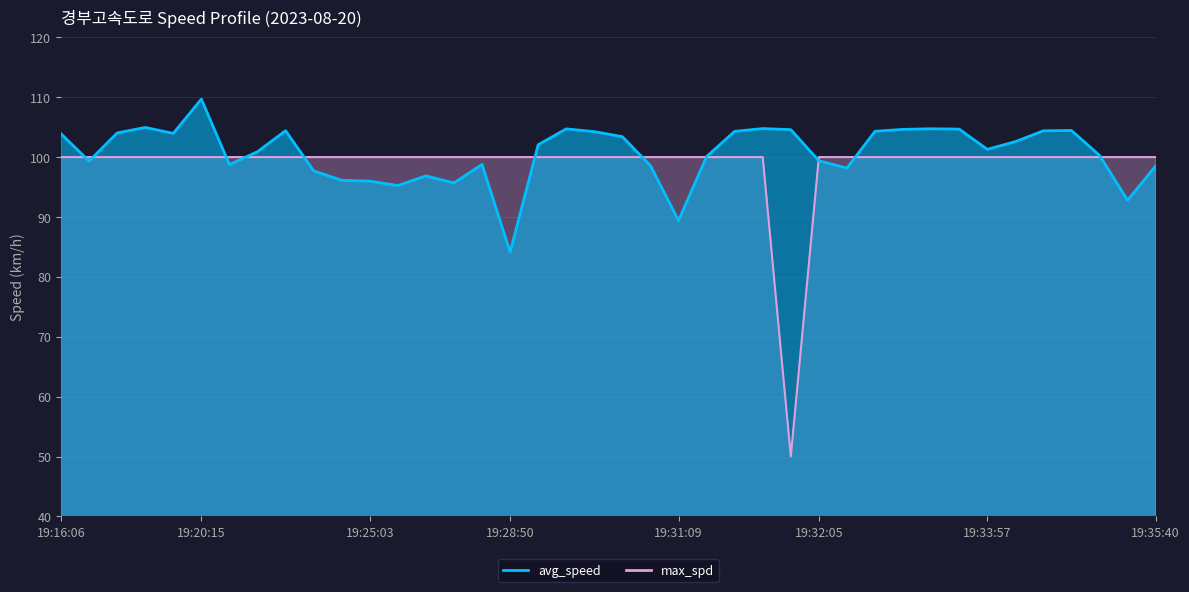

How many times do avg_speed and max_spd cross each other?

11